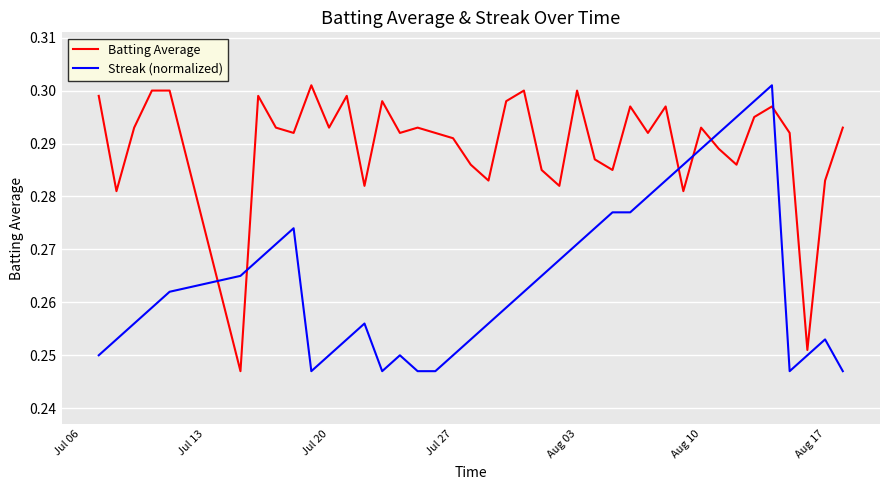

How many categories are shown in the chart?

40